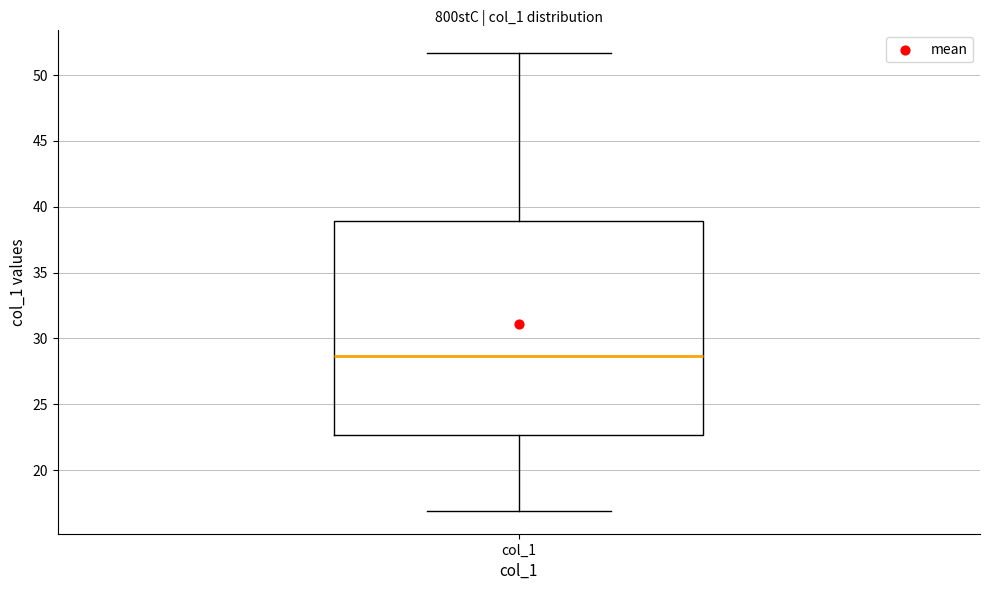

Transcribe this box plot: give where the median line is, the range the box spans, and where the two whiskers end, as read against the y-axis. The values are not printed on the chart, so give them approximately, as read against the axis.

median 28.5, box 22.5 to 39.0, whiskers 17.0 to 51.5